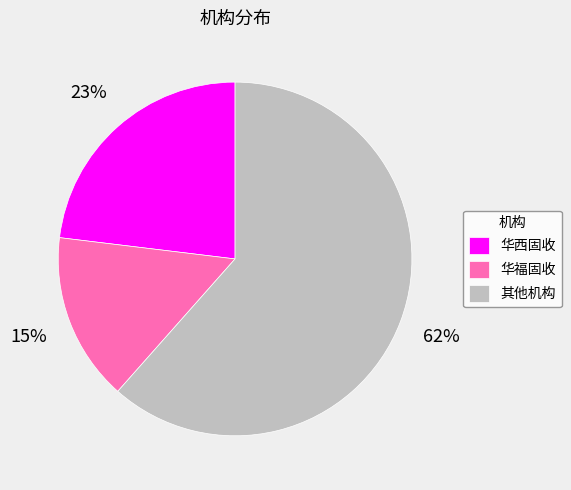

Rank the categories by value from highest to lowest.

其他机构, 华西固收, 华福固收